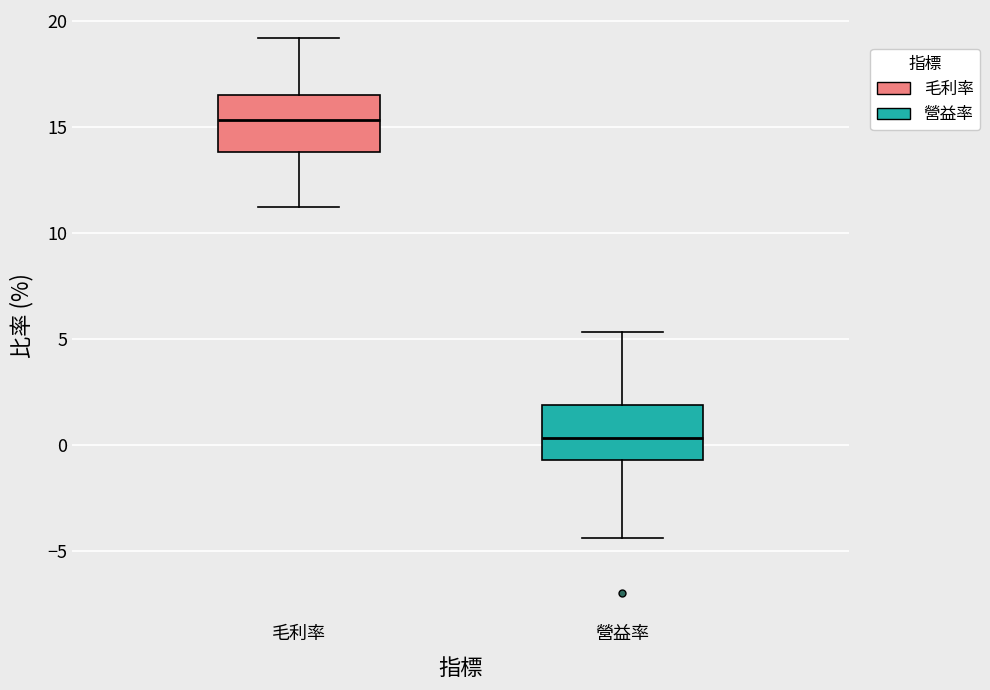

Which box has the highest median line?

毛利率